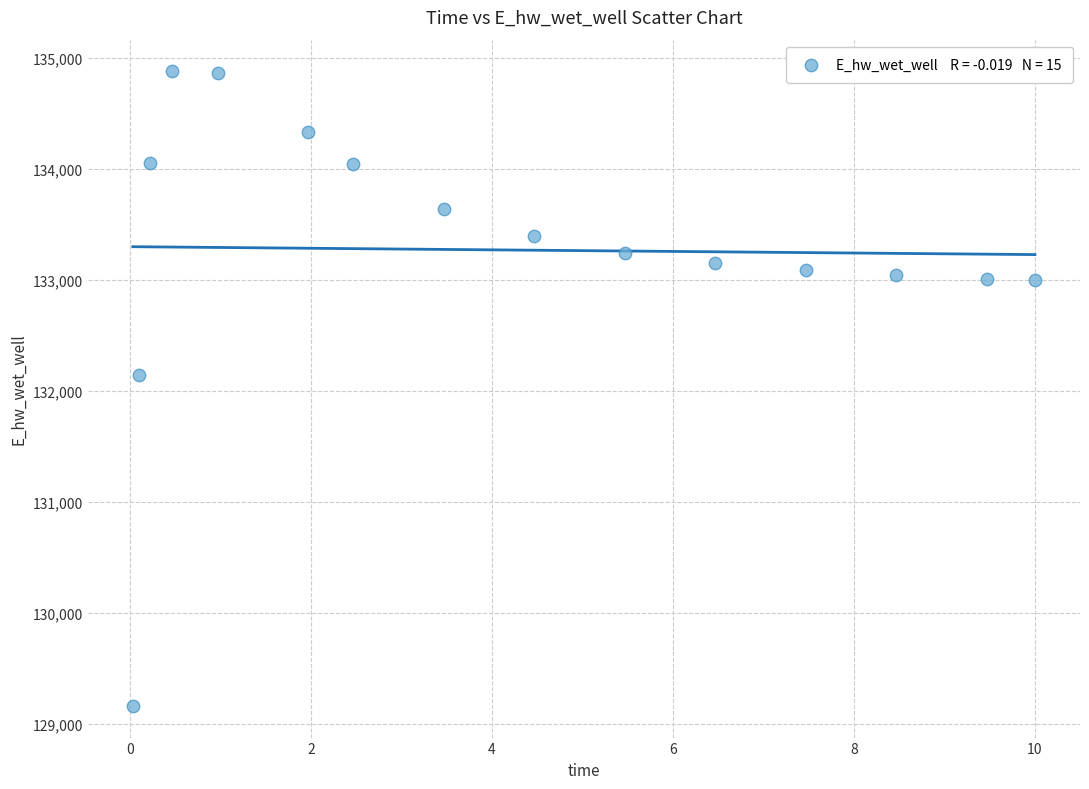

What is the range of X values (max minus min)?

10.0